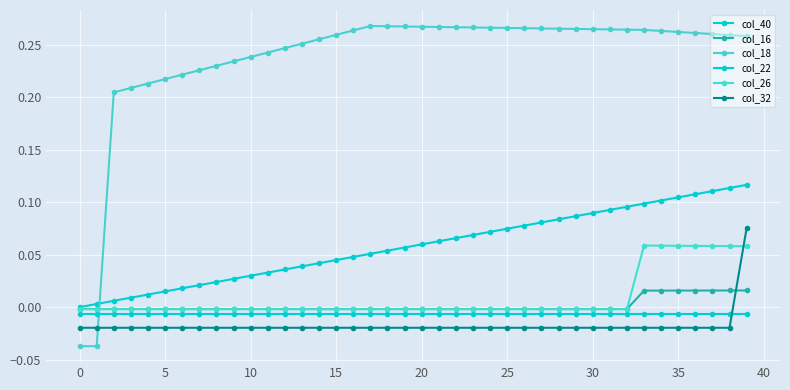

How many lines are shown in the chart?

6